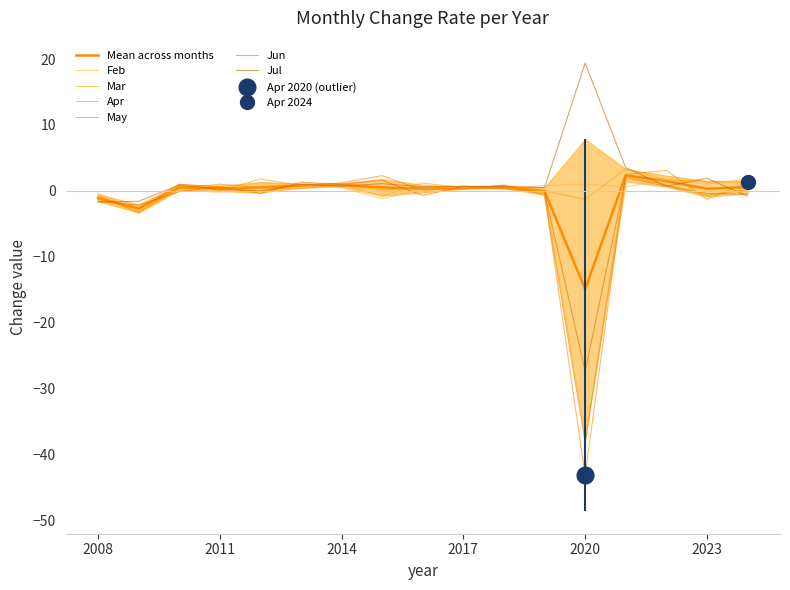

Where is the first local maximum for Jun?

2011